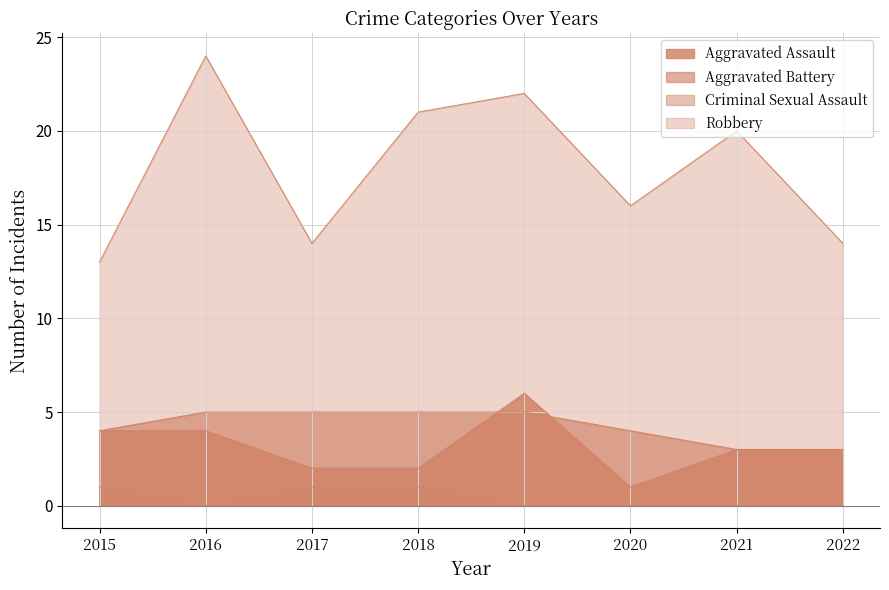

Is it true that Criminal Sexual Assault equals 1 at 2018?

True